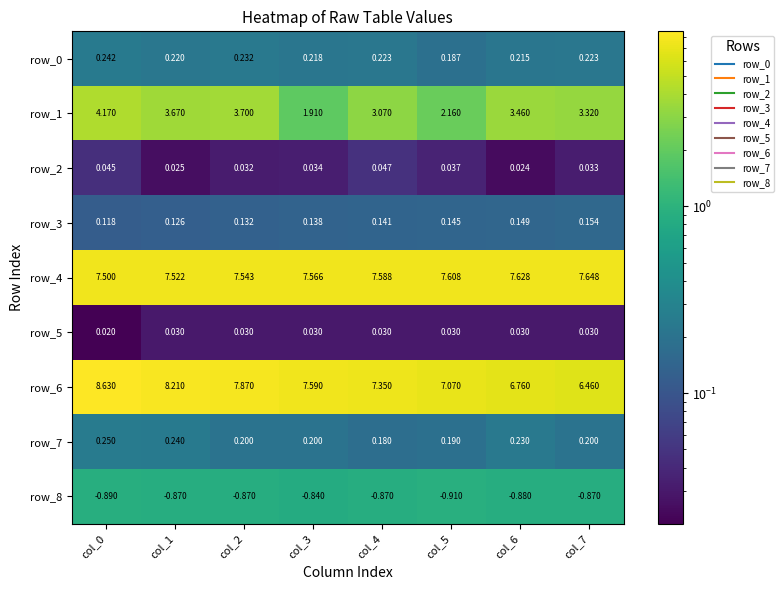

Is the value of row_0 at col_0 greater than the value of row_4 at col_6?

No